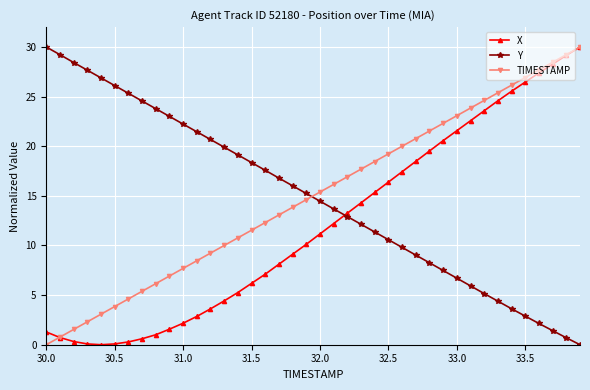

After their last crossing, which series has the higher values: Y or X?

X